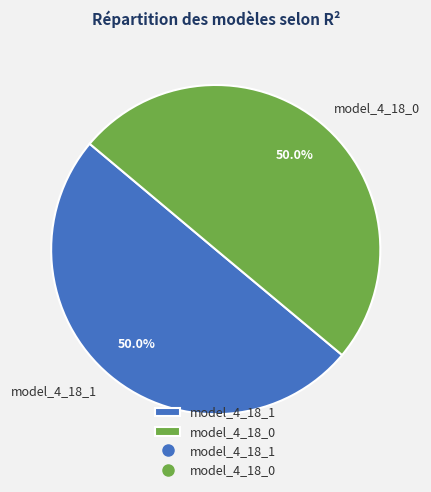

True or false: model_4_18_0 accounts for 39% of the total.

False